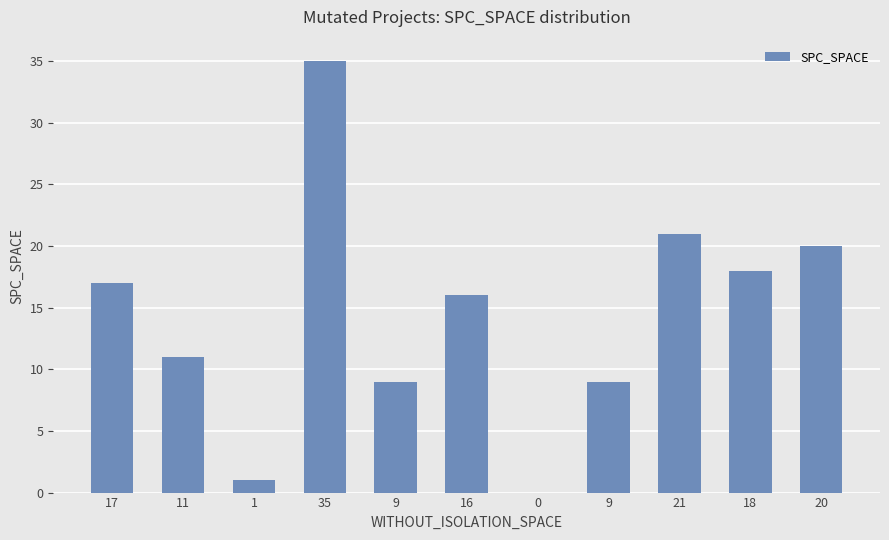

The chart shows a value of 17 at 11. True or false?

False